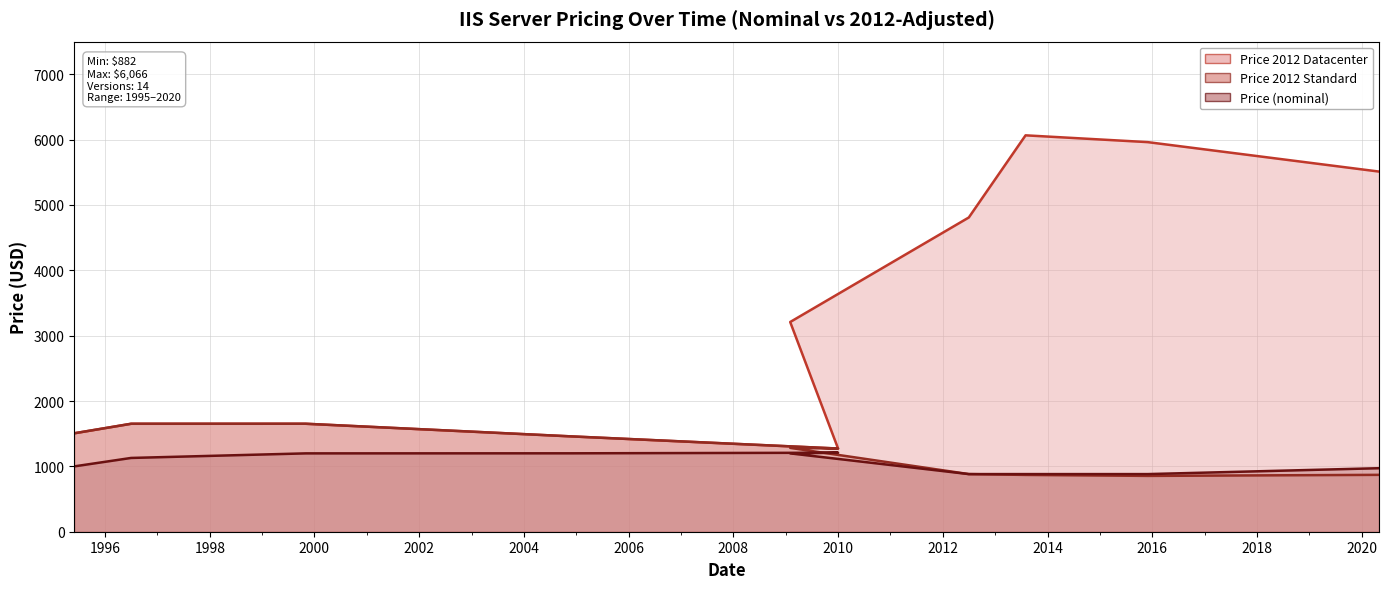

How many distinct data groups are displayed?

3